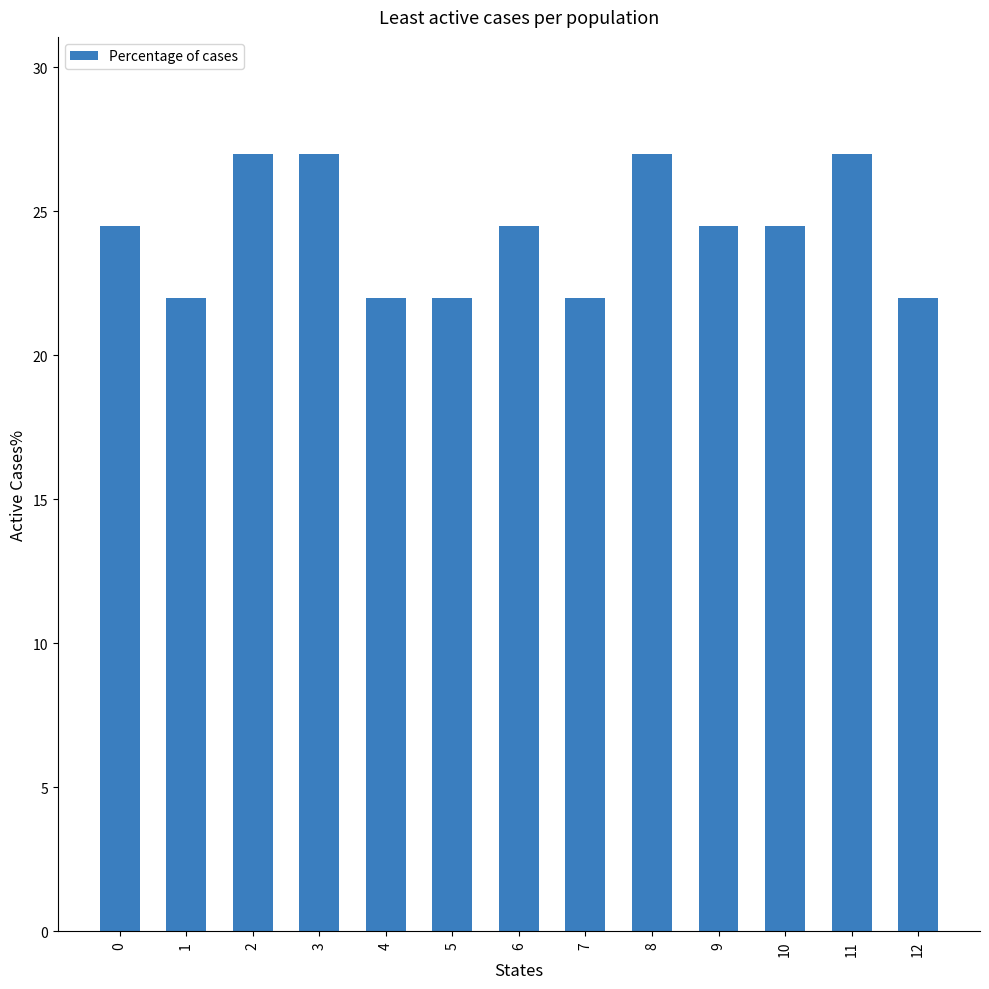

What is the maximum value shown in the chart?

27.0